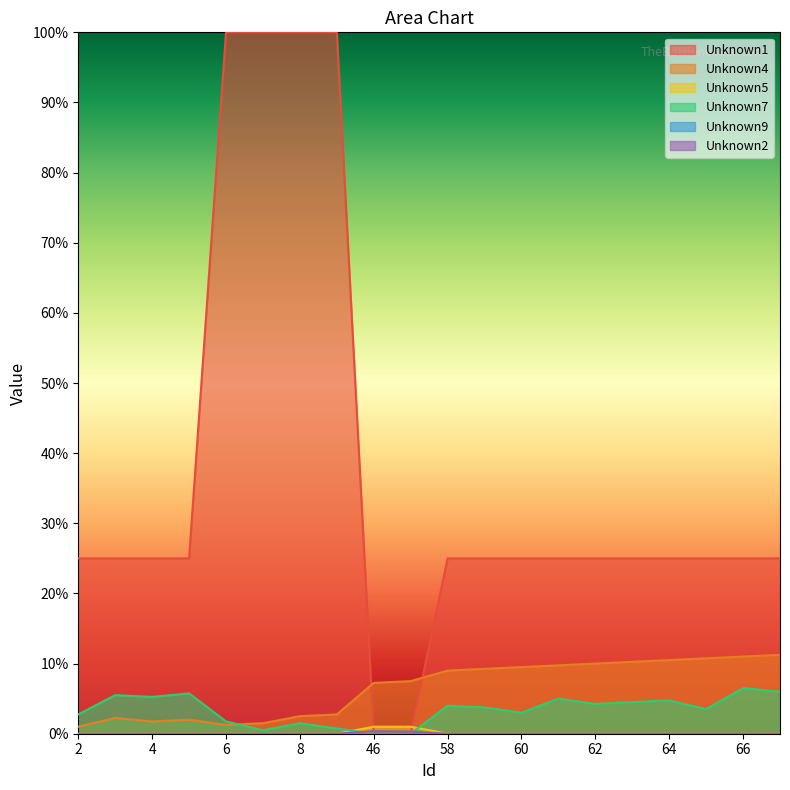

The value of Unknown1 at 66 is 35.1. True or false?

False